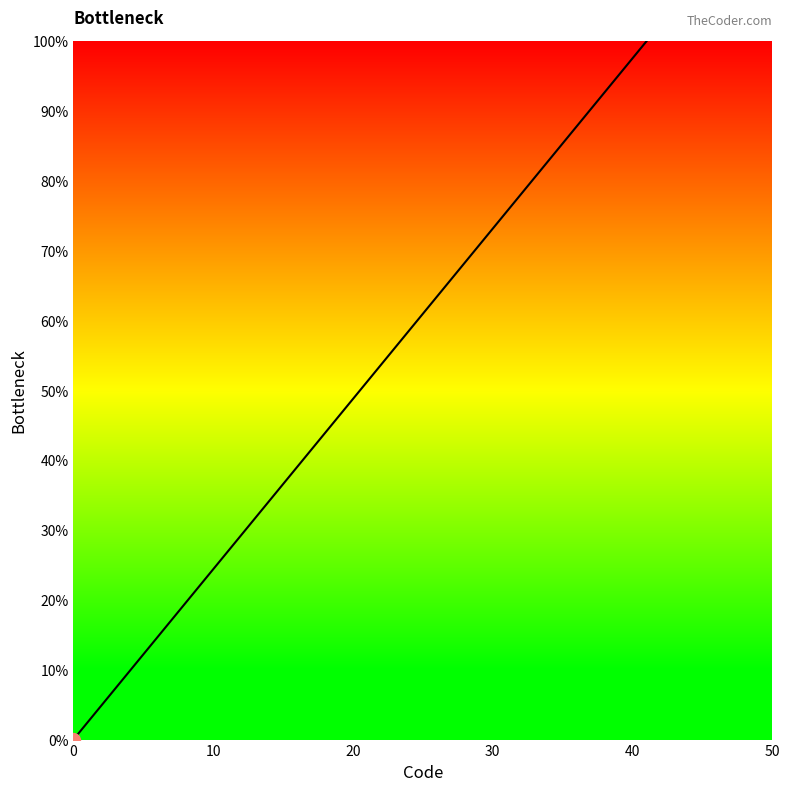

What is the difference between the maximum and minimum values?

100.0